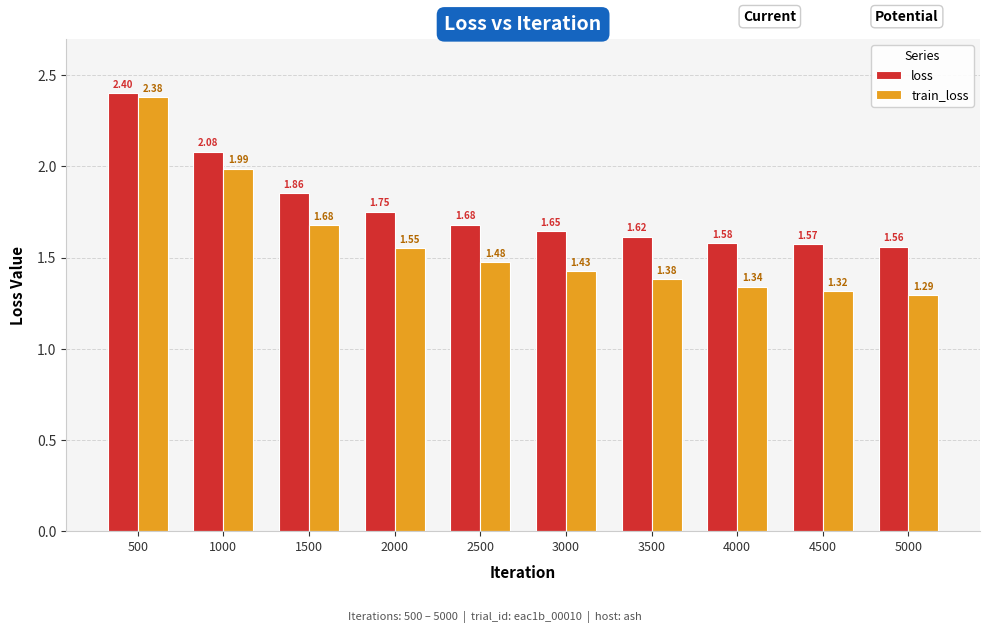

What is the sum of the loss values at 4500 and 5000?

3.1